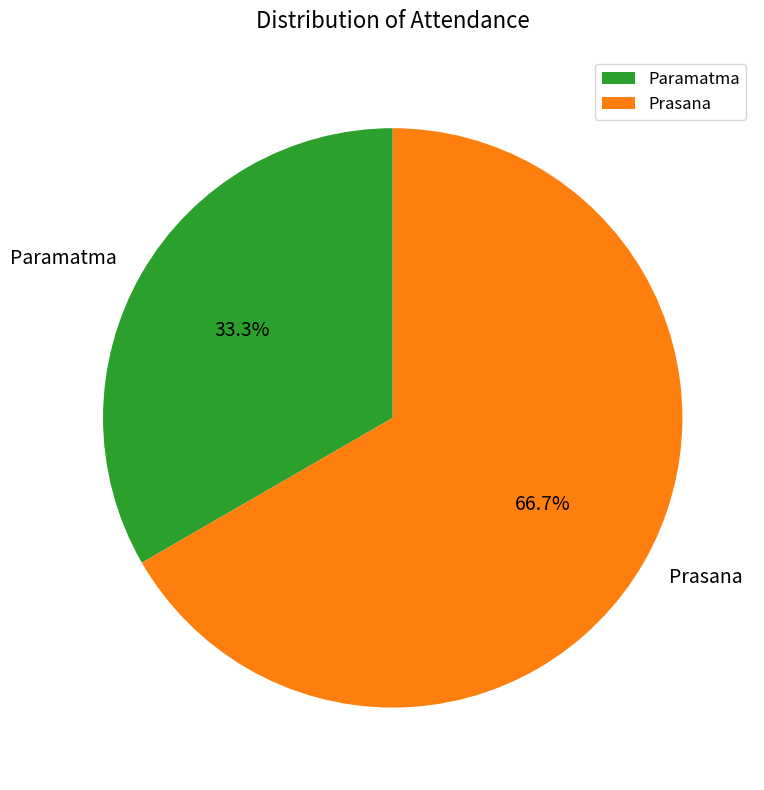

To the nearest percent, what is the average slice percentage?

50%